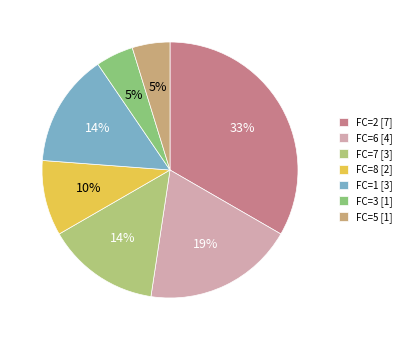

Count the number of slices in the pie.

7